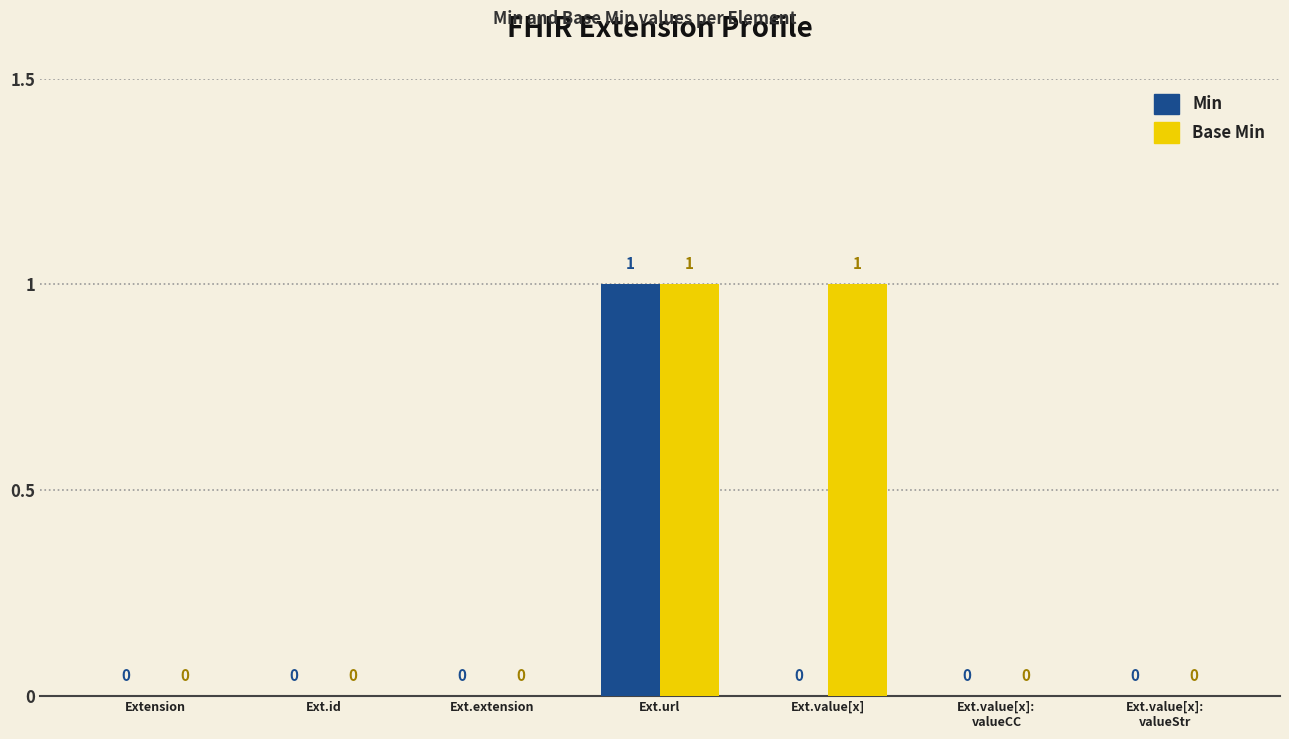

True or false: Min has a value of 2 at Ext.url.

False